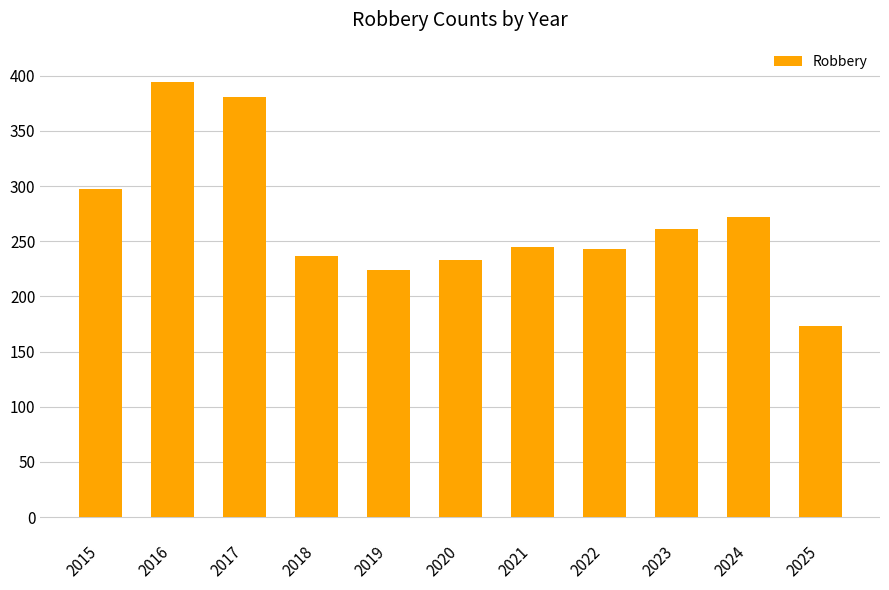

What is the average value?

269